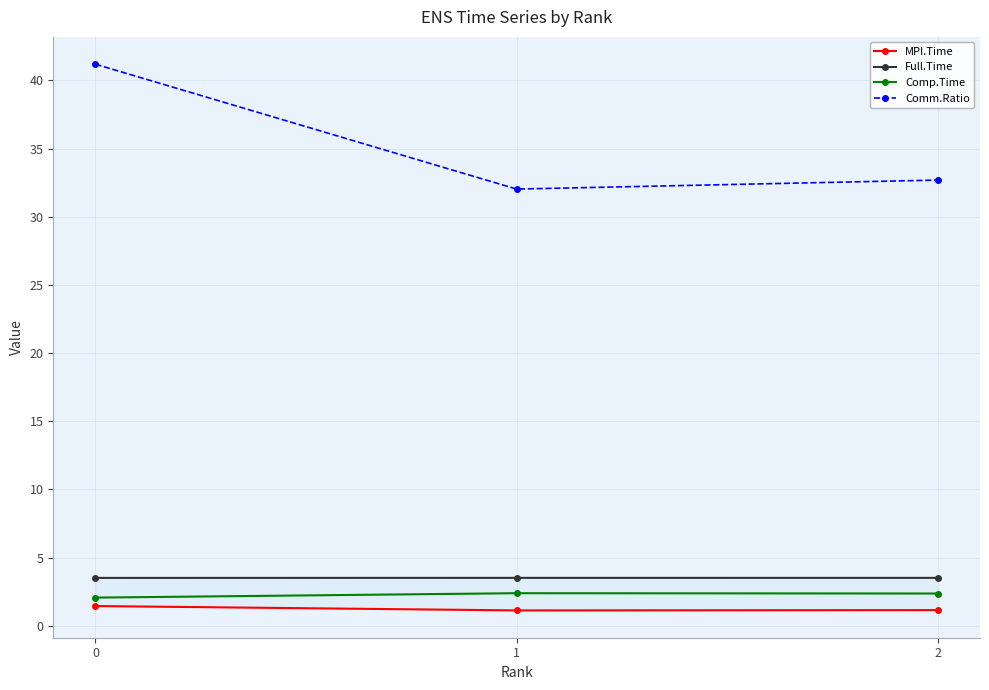

Rank the categories by Full.Time value from lowest to highest.

0, 2, 1